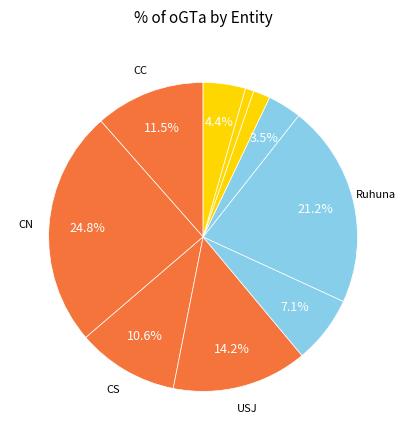

Which category has the smallest portion of the pie?

NIBM